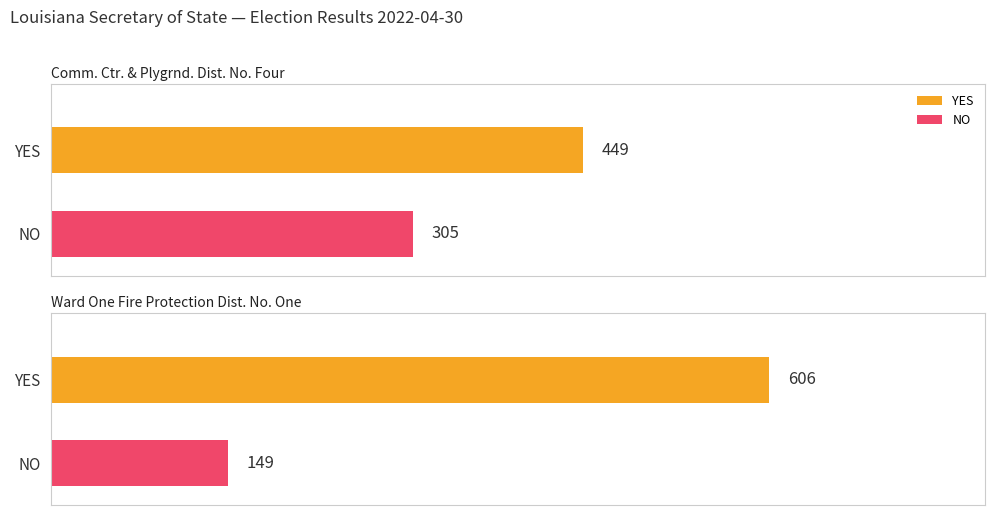

List the labels in order of NO value, smallest first.

Ward One Fire Protection Dist. No. One, Comm. Ctr. & Plygrnd. Dist. No. Four